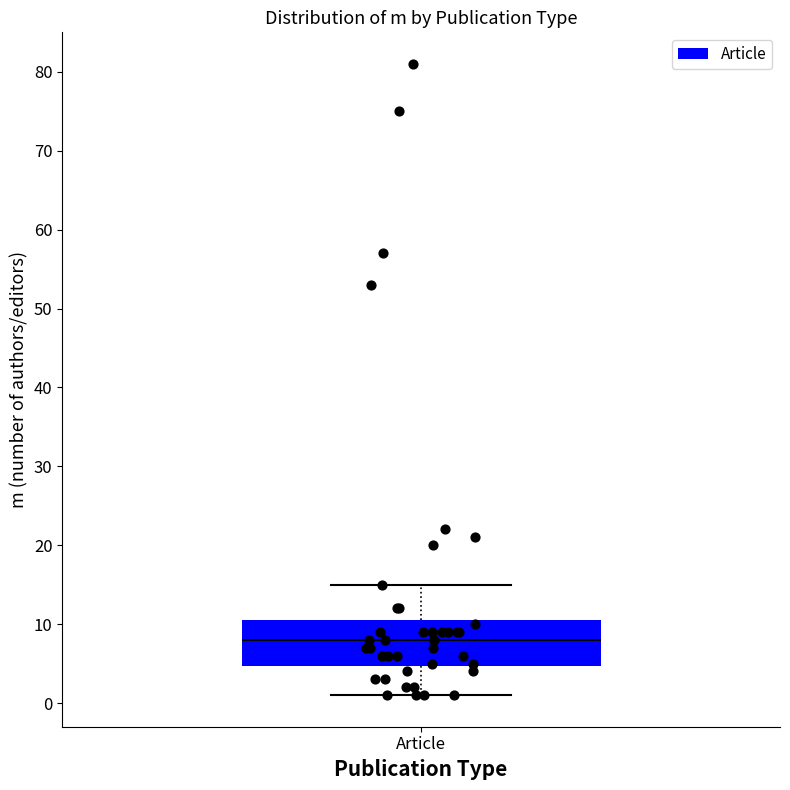

Read this box plot against the y-axis: the position of the median line, the range covered by the box, and the ends of both whiskers. The values are not printed on the chart, so give them approximately, as read against the axis.

median 8, box 5 to 11, whiskers 1 to 15